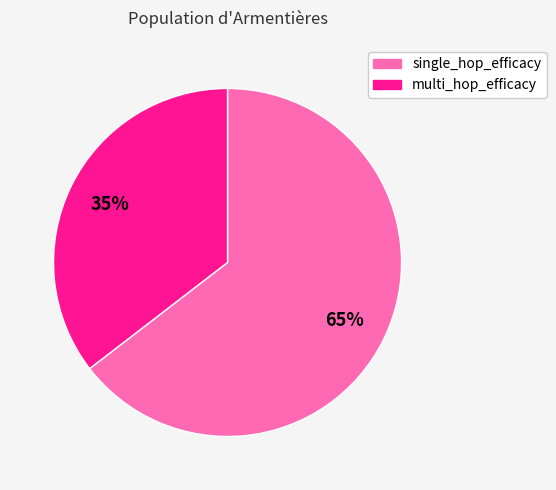

Which has a higher value, single_hop_efficacy or multi_hop_efficacy?

single_hop_efficacy